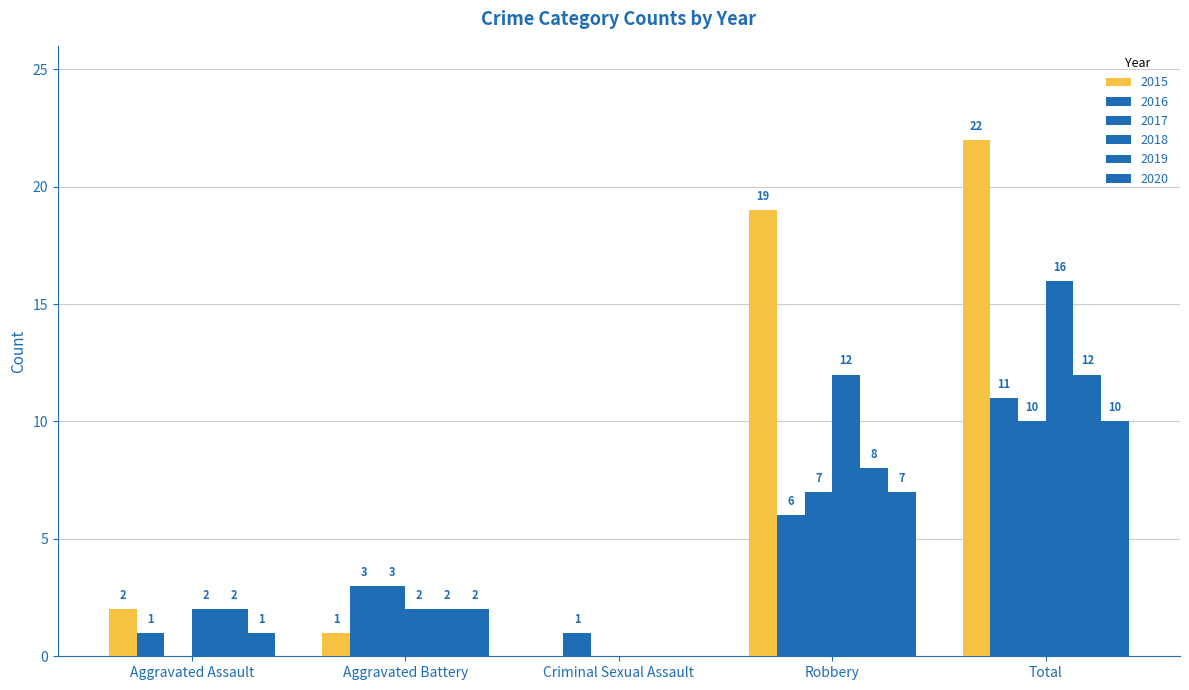

At which category is the sum across all series the highest?

Total